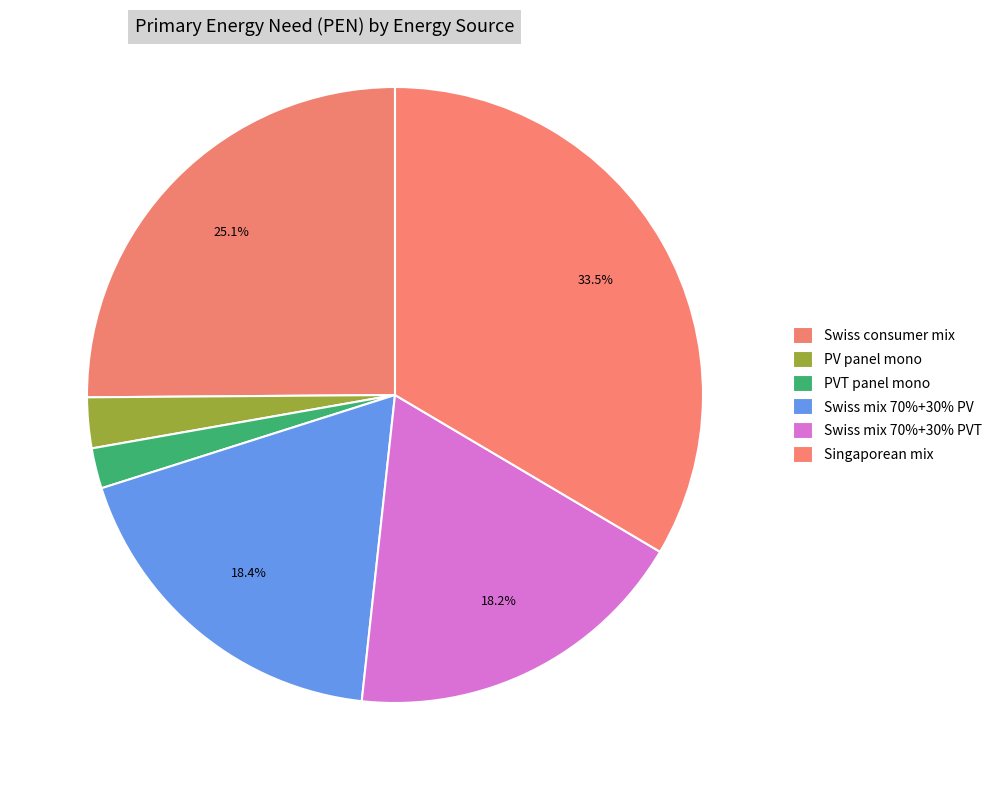

How many segments does this pie chart have?

6